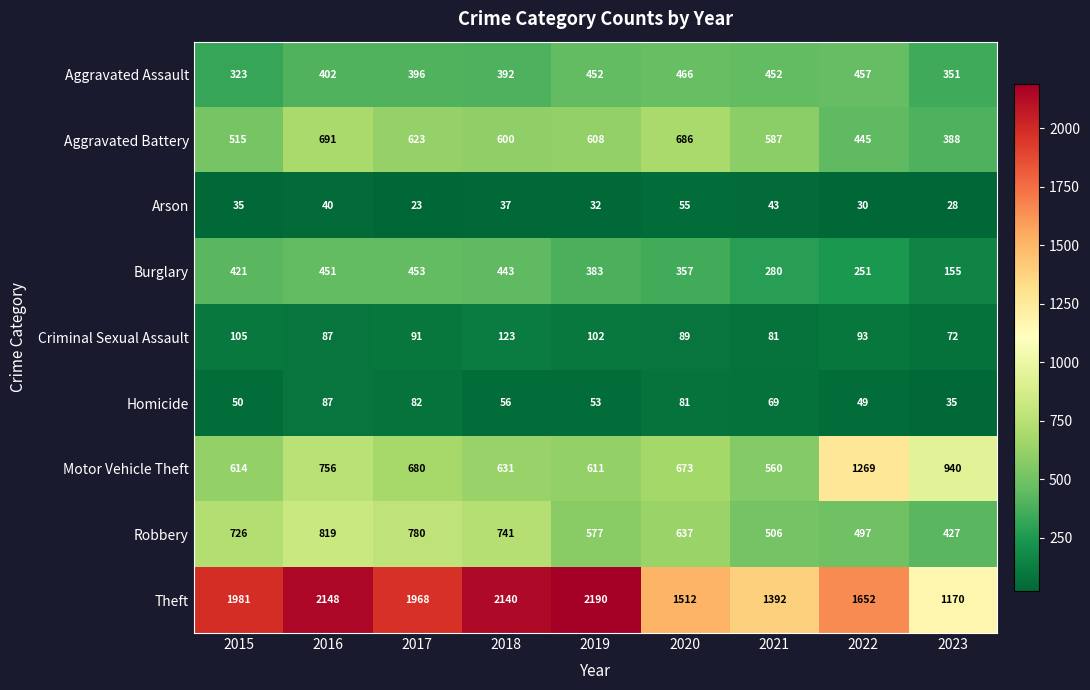

What is the smallest value displayed?

23